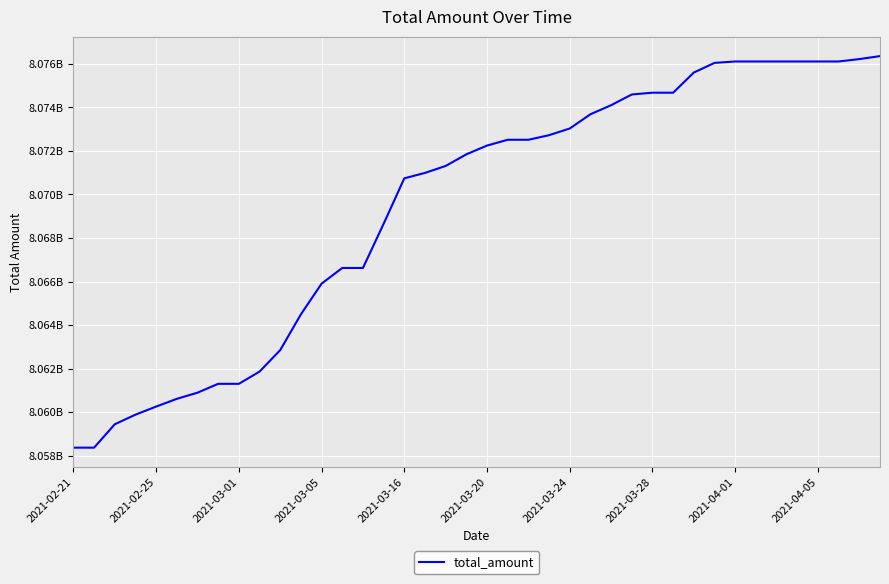

Does the chart have visible grid lines?

Yes